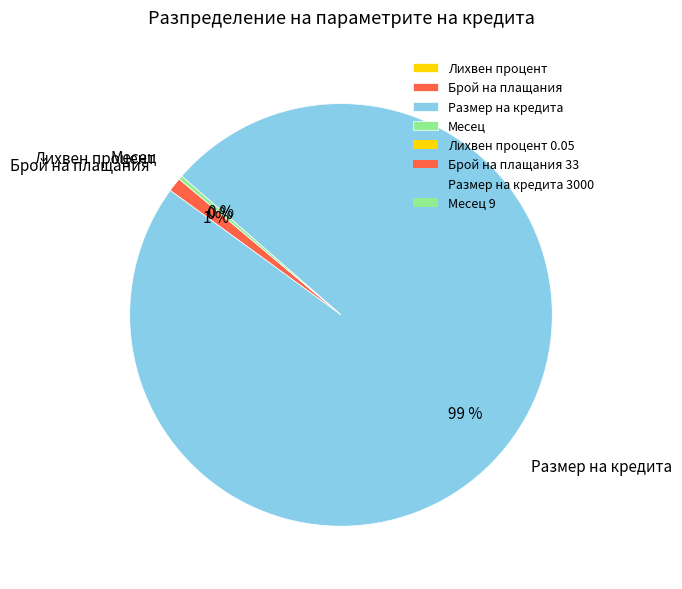

Does any single category account for the majority?

Yes